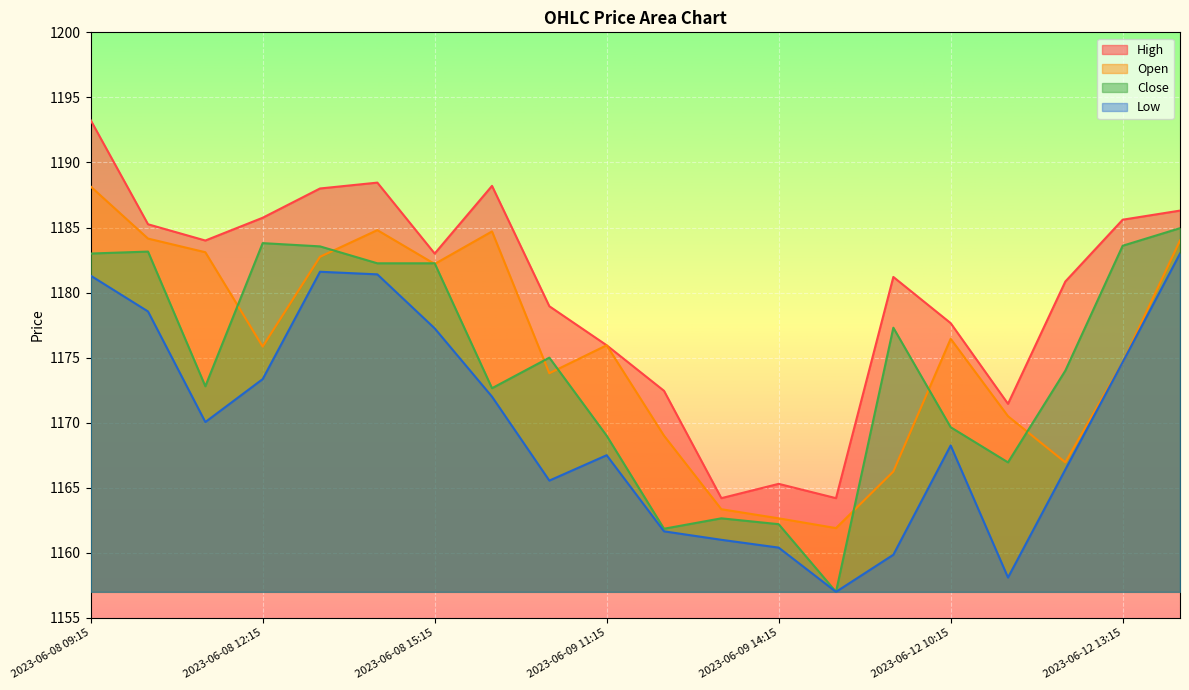

Reading left to right, transcribe all the data shown in this chart.

High: 2023-06-08 09:15=1193.2	2023-06-08 10:15=1185.2	2023-06-08 11:15=1184.0	2023-06-08 12:15=1185.8	2023-06-08 13:15=1188.0	2023-06-08 14:15=1188.4	2023-06-08 15:15=1183.0	2023-06-09 09:15=1188.2	2023-06-09 10:15=1178.9	2023-06-09 11:15=1175.9	2023-06-09 12:15=1172.4	2023-06-09 13:15=1164.2	2023-06-09 14:15=1165.3	2023-06-09 15:15=1164.2	2023-06-12 09:15=1181.2	2023-06-12 10:15=1177.7	2023-06-12 11:15=1171.4	2023-06-12 12:15=1180.8	2023-06-12 13:15=1185.6	2023-06-12 14:15=1186.3
Open: 2023-06-08 09:15=1188.2	2023-06-08 10:15=1184.2	2023-06-08 11:15=1183.1	2023-06-08 12:15=1175.8	2023-06-08 13:15=1182.8	2023-06-08 14:15=1184.8	2023-06-08 15:15=1182.2	2023-06-09 09:15=1184.7	2023-06-09 10:15=1173.8	2023-06-09 11:15=1175.9	2023-06-09 12:15=1169.0	2023-06-09 13:15=1163.3	2023-06-09 14:15=1162.7	2023-06-09 15:15=1161.9	2023-06-12 09:15=1166.2	2023-06-12 10:15=1176.4	2023-06-12 11:15=1170.5	2023-06-12 12:15=1166.9	2023-06-12 13:15=1174.7	2023-06-12 14:15=1184.0
Close: 2023-06-08 09:15=1183.0	2023-06-08 10:15=1183.2	2023-06-08 11:15=1172.8	2023-06-08 12:15=1183.8	2023-06-08 13:15=1183.6	2023-06-08 14:15=1182.2	2023-06-08 15:15=1182.2	2023-06-09 09:15=1172.7	2023-06-09 10:15=1175.0	2023-06-09 11:15=1169.0	2023-06-09 12:15=1161.8	2023-06-09 13:15=1162.7	2023-06-09 14:15=1162.2	2023-06-09 15:15=1157.0	2023-06-12 09:15=1177.3	2023-06-12 10:15=1169.7	2023-06-12 11:15=1166.9	2023-06-12 12:15=1174.0	2023-06-12 13:15=1183.6	2023-06-12 14:15=1184.9
Low: 2023-06-08 09:15=1181.3	2023-06-08 10:15=1178.6	2023-06-08 11:15=1170.1	2023-06-08 12:15=1173.3	2023-06-08 13:15=1181.6	2023-06-08 14:15=1181.4	2023-06-08 15:15=1177.2	2023-06-09 09:15=1172.0	2023-06-09 10:15=1165.6	2023-06-09 11:15=1167.5	2023-06-09 12:15=1161.7	2023-06-09 13:15=1161.0	2023-06-09 14:15=1160.4	2023-06-09 15:15=1157.0	2023-06-12 09:15=1159.8	2023-06-12 10:15=1168.2	2023-06-12 11:15=1158.1	2023-06-12 12:15=1166.4	2023-06-12 13:15=1174.7	2023-06-12 14:15=1183.0